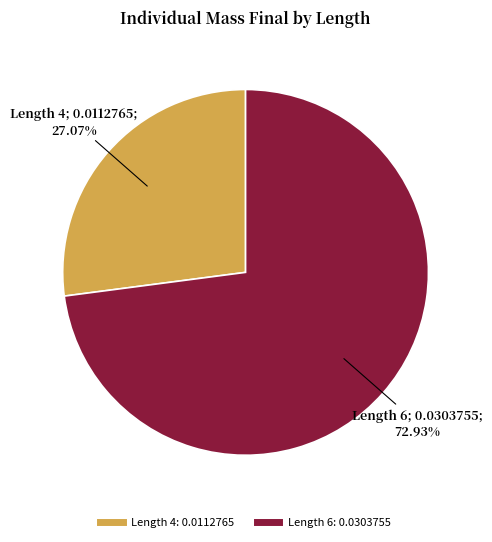

What percentage is the Length 4 slice, to the nearest percent?

27%